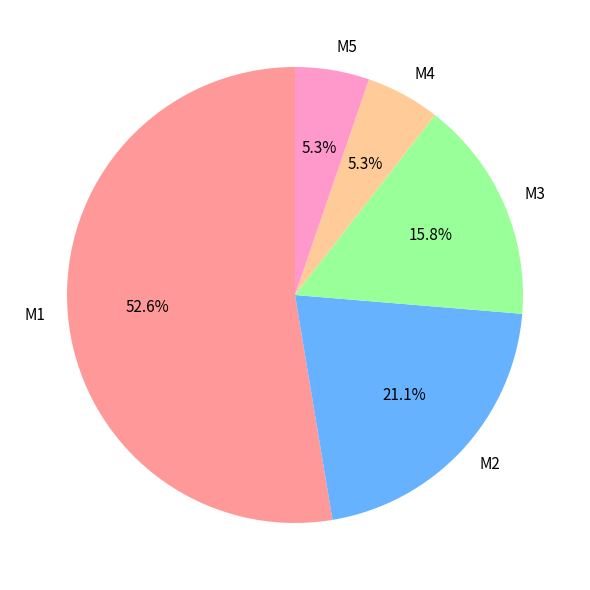

Which slice represents more than half of the pie?

M1